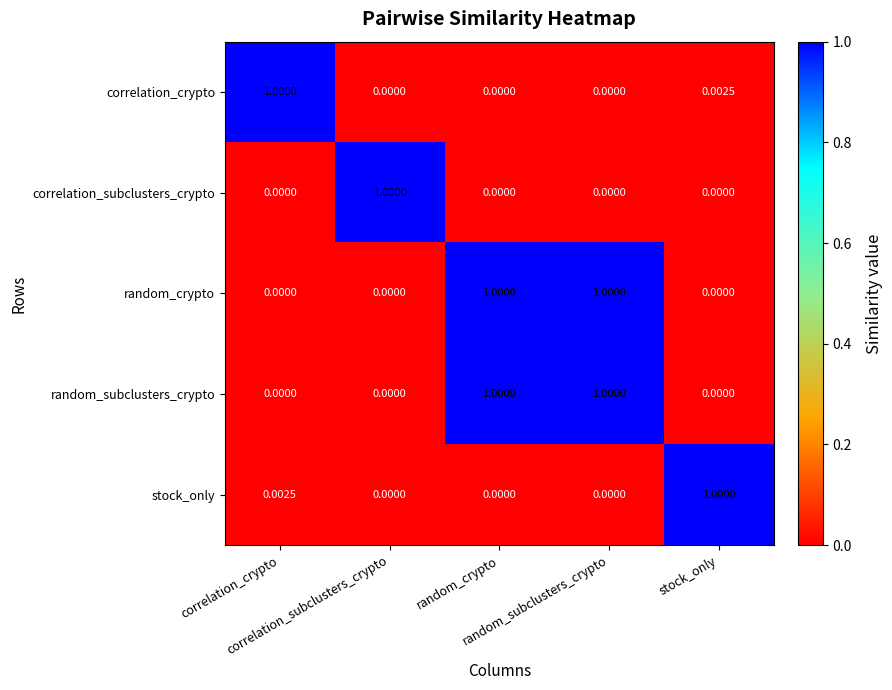

Count the number of data series in this chart.

5